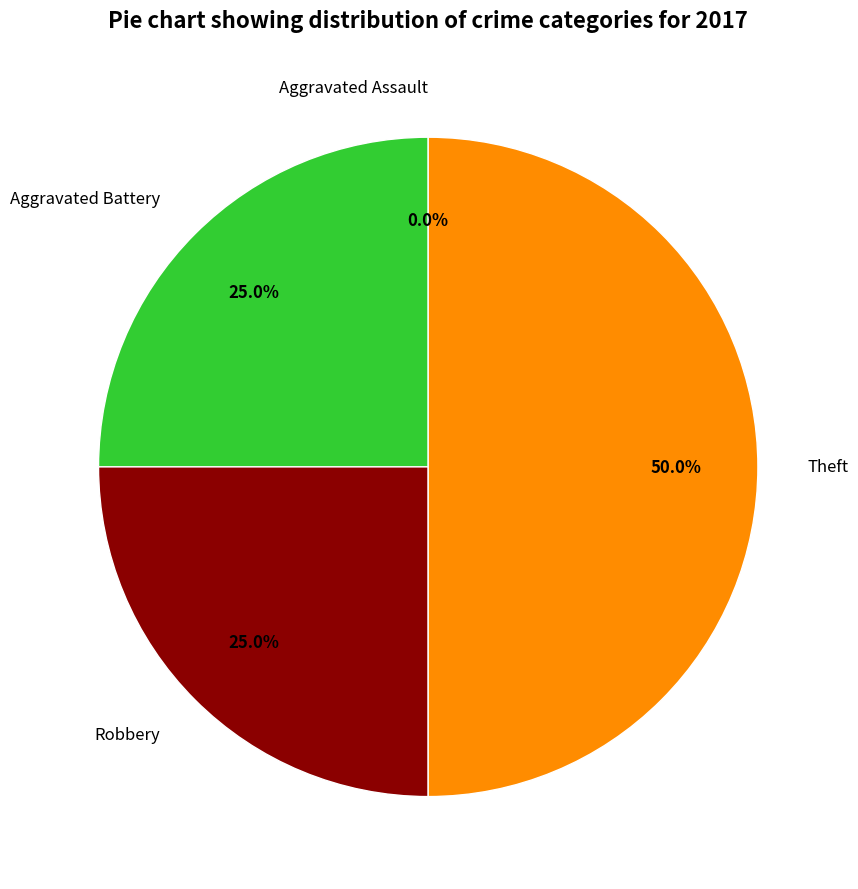

To the nearest percent, what is the combined percentage of Aggravated Battery and Aggravated Assault?

25%